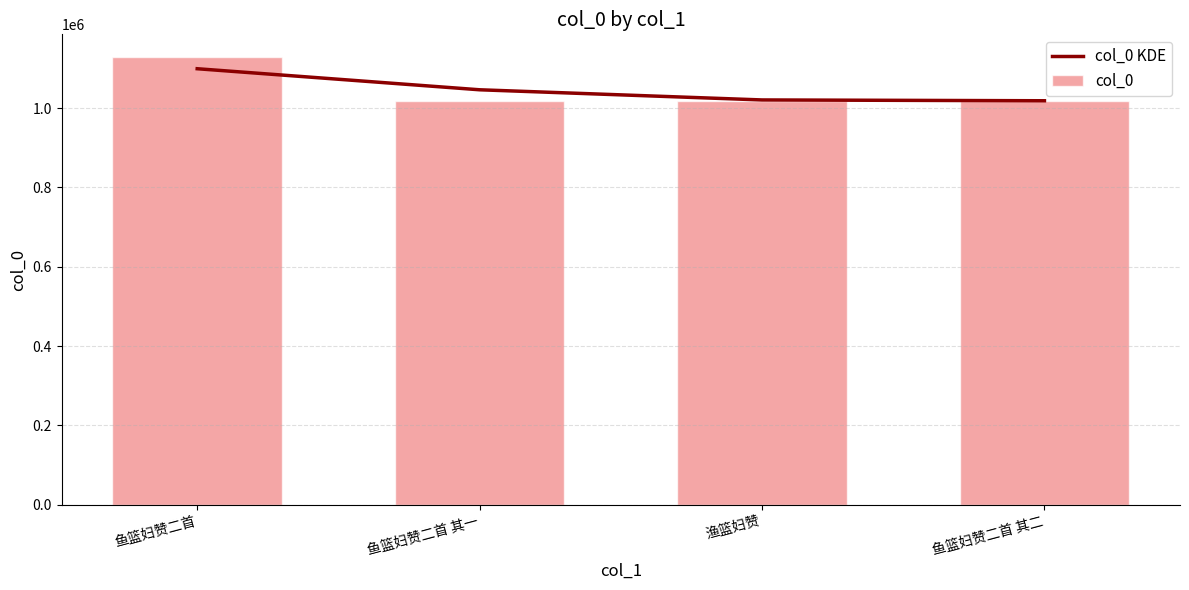

At how many categories does at least one series exceed 1120242?

1